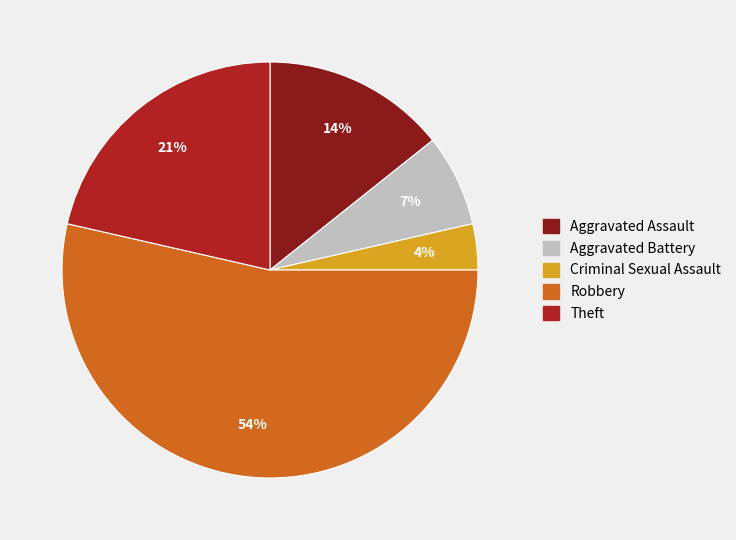

To the nearest percent, what is the combined percentage of Theft and Robbery?

75%